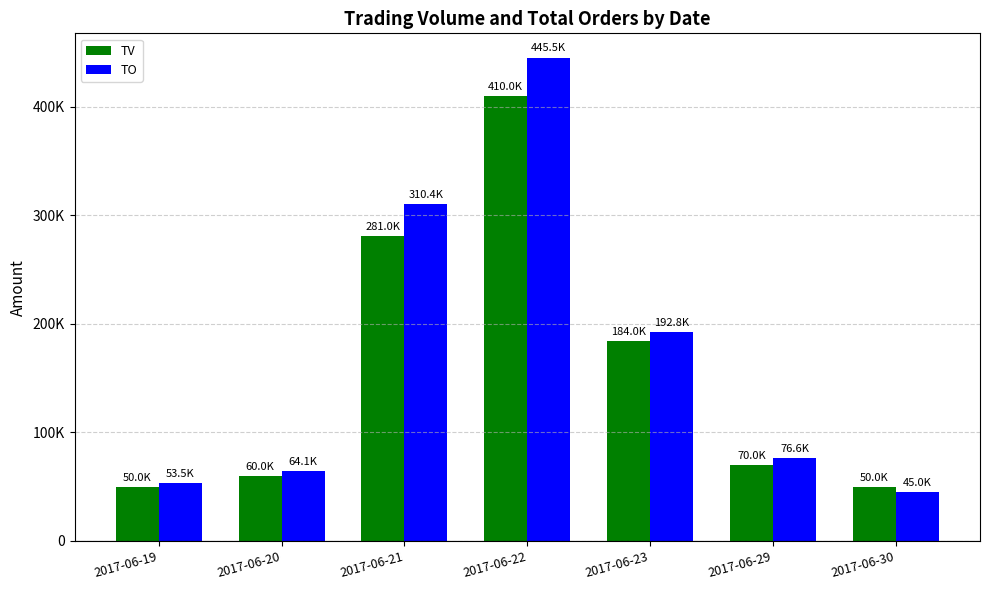

Reading left to right, list all the values displayed in this chart.

TV: 2017-06-19=50000	2017-06-20=60000	2017-06-21=281000	2017-06-22=410000	2017-06-23=184000	2017-06-29=70000	2017-06-30=50000
TO: 2017-06-19=53500	2017-06-20=64100	2017-06-21=310450	2017-06-22=445510	2017-06-23=192750	2017-06-29=76600	2017-06-30=45000